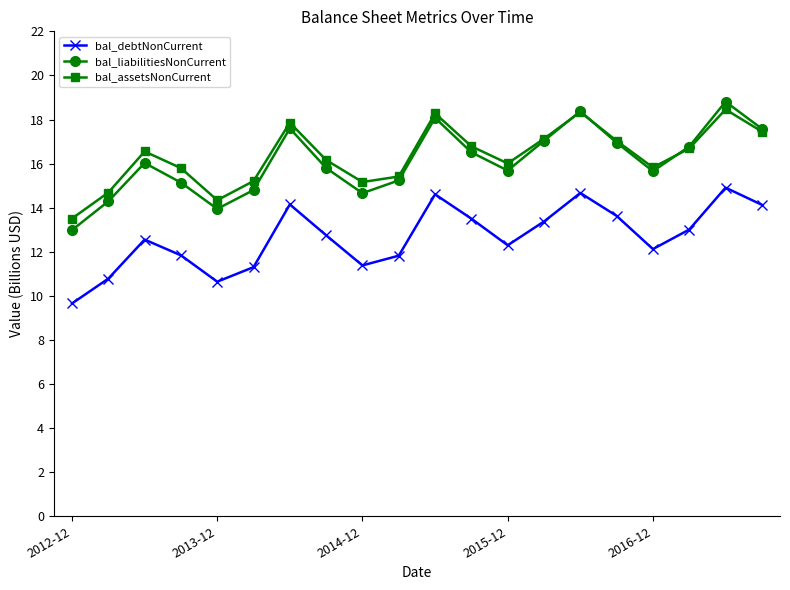

What is the smallest value displayed?

9.7